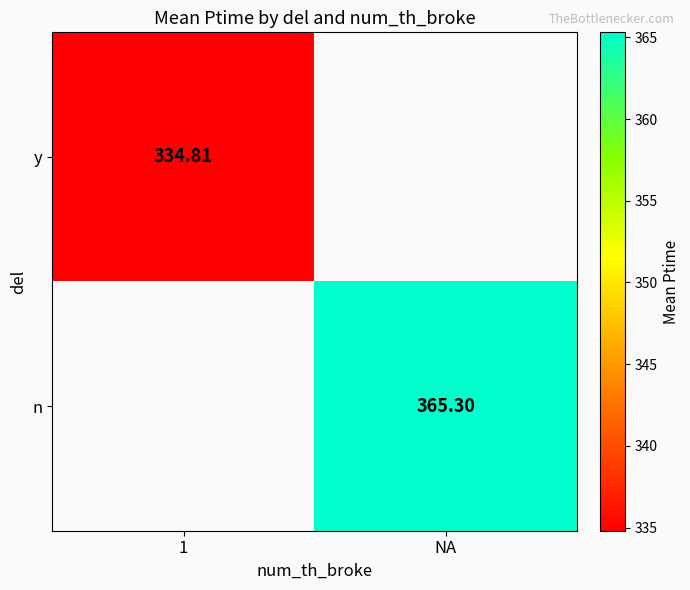

Between 1 and NA, which is larger?

NA